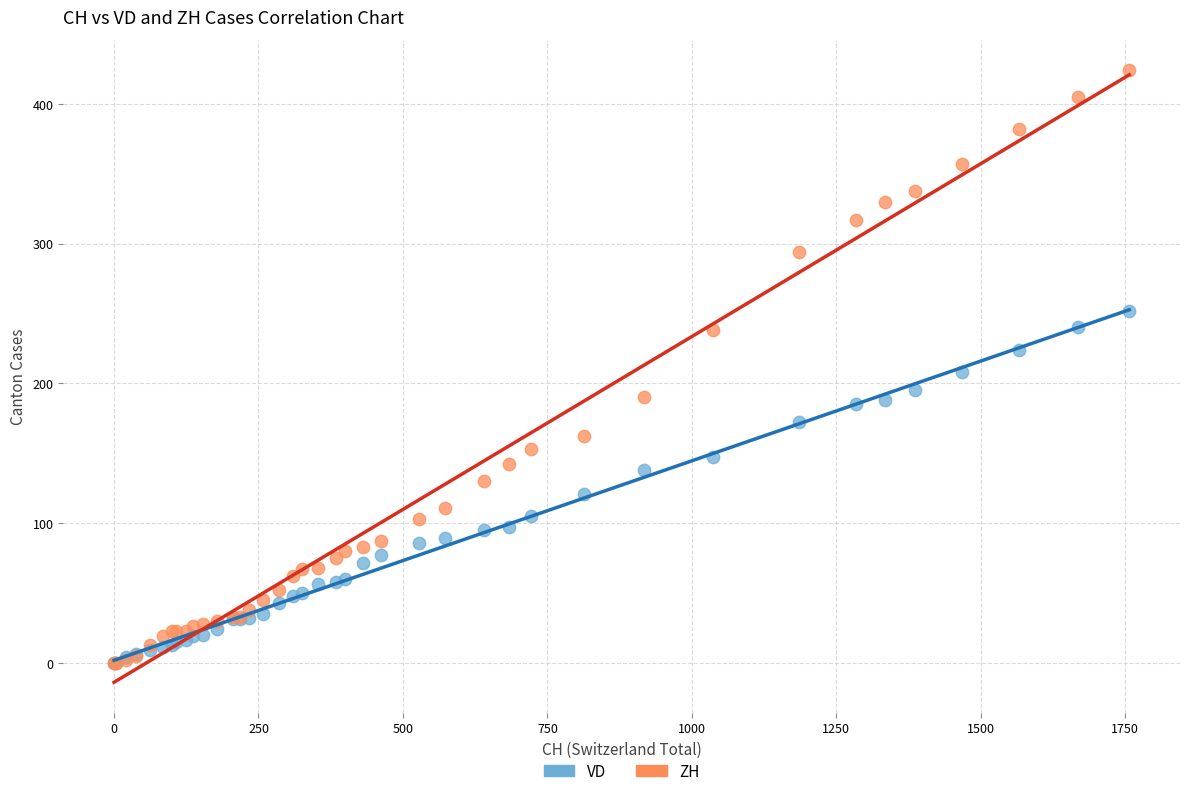

Which series has the largest Y range (max minus min)?

ZH